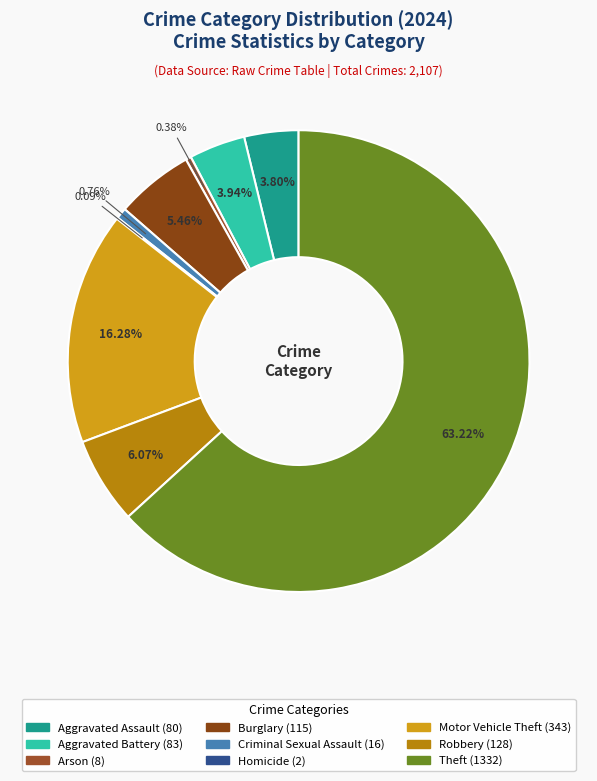

Between Robbery and Burglary, which is larger?

Robbery